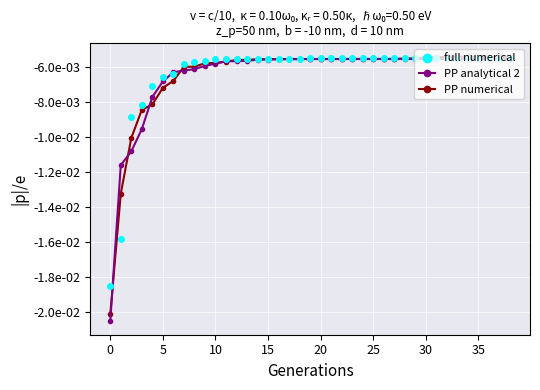

What are all the series names shown in the legend?

full numerical, PP analytical 2, PP numerical